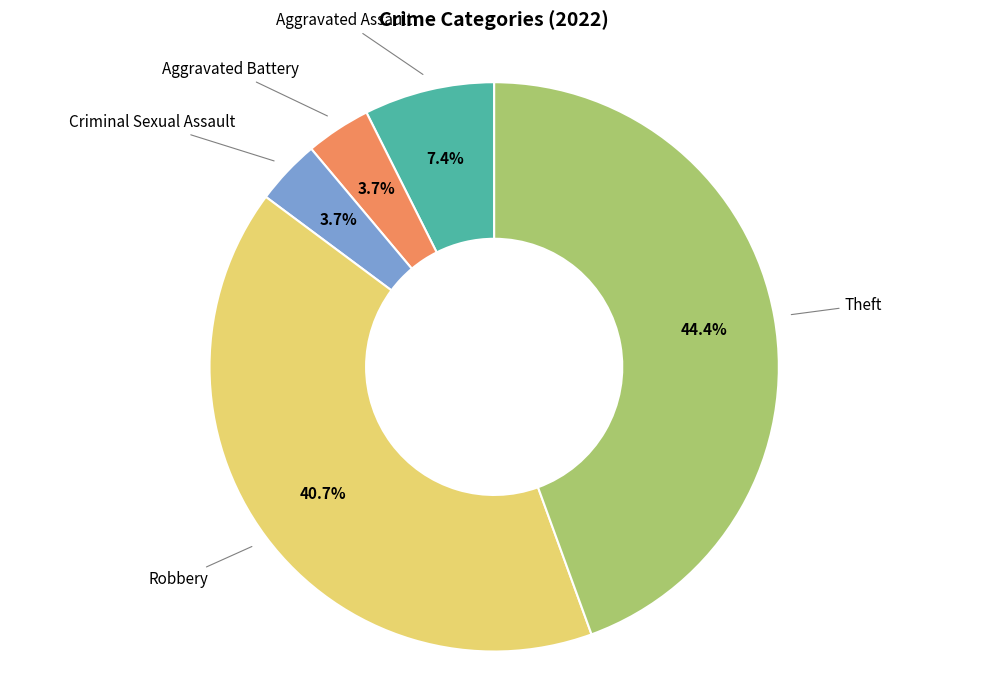

Do Aggravated Assault and Theft together represent more than half of the pie?

Yes